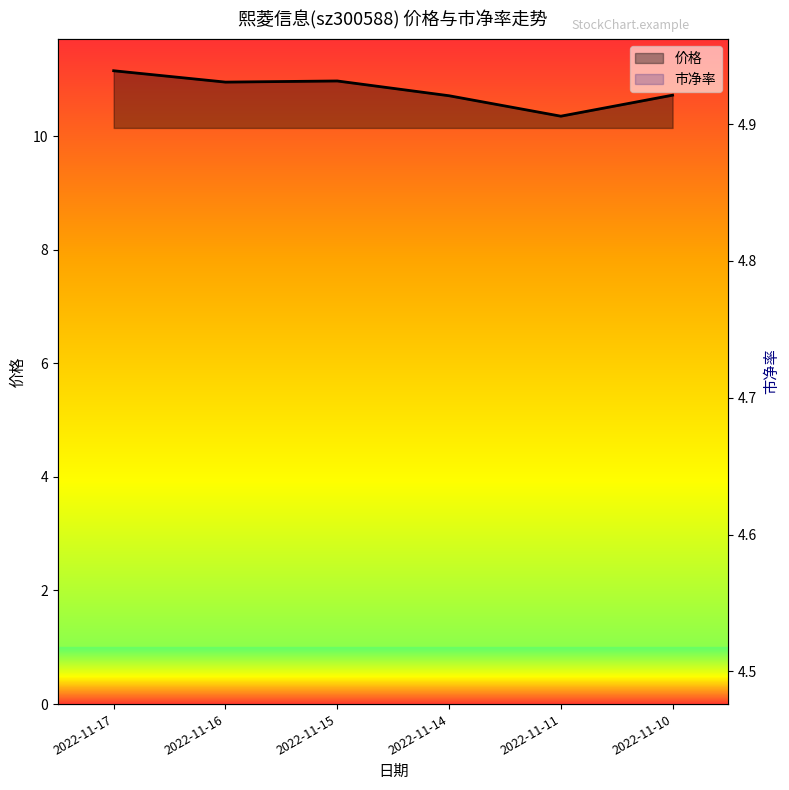

Is the value of 市净率 at 2022-11-17 greater than the value of 价格 at 2022-11-11?

No